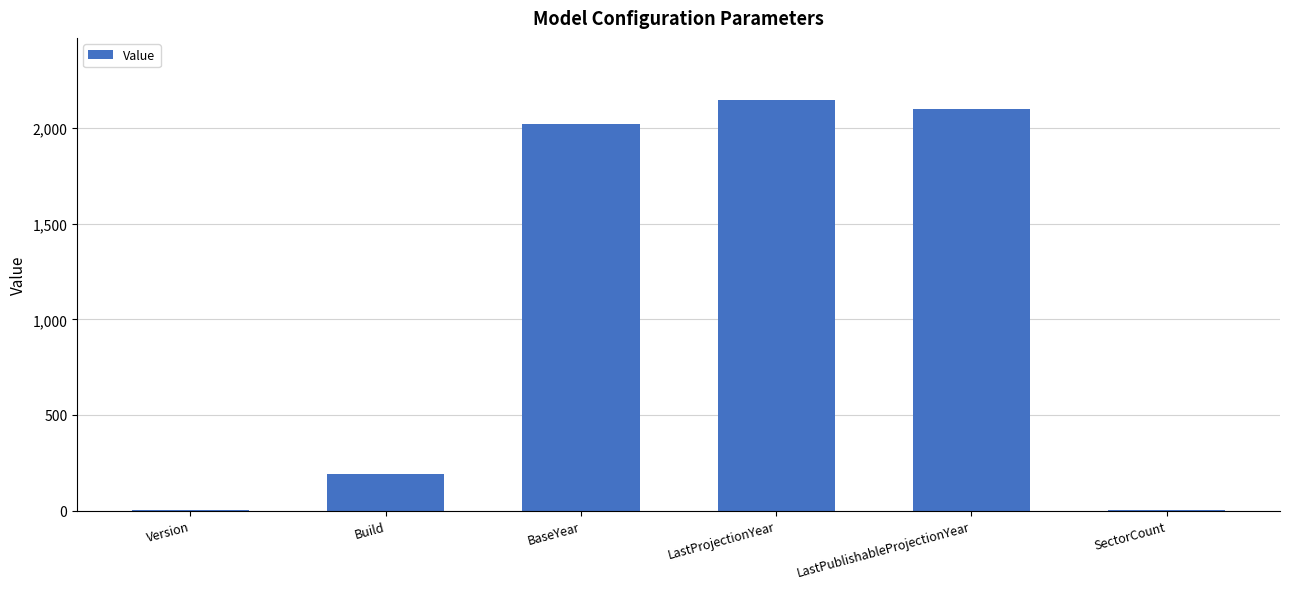

Which has a higher value, SectorCount or Build?

Build